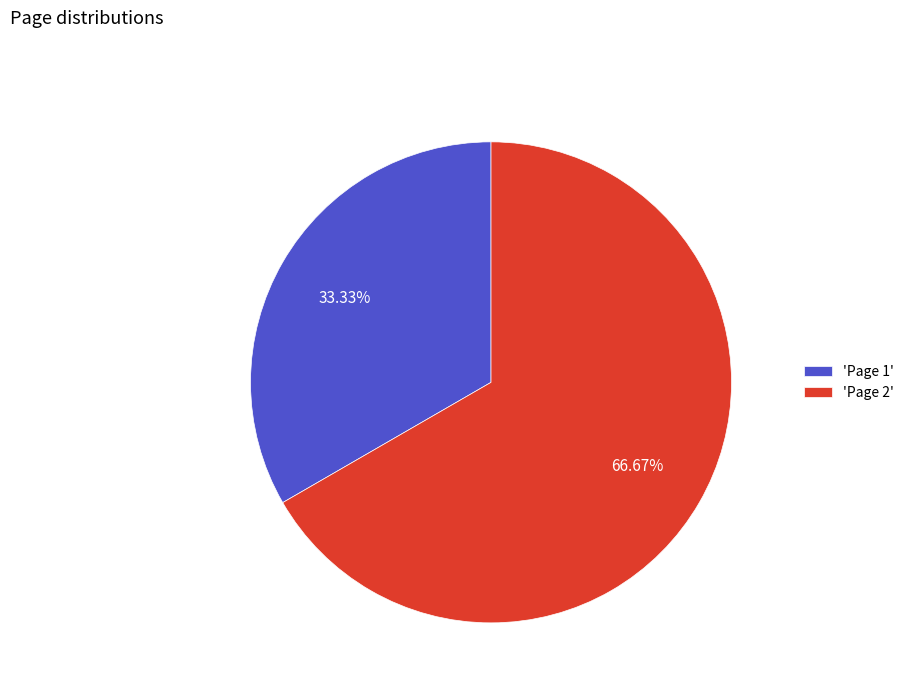

Rank the categories by value from highest to lowest.

'Page 2', 'Page 1'